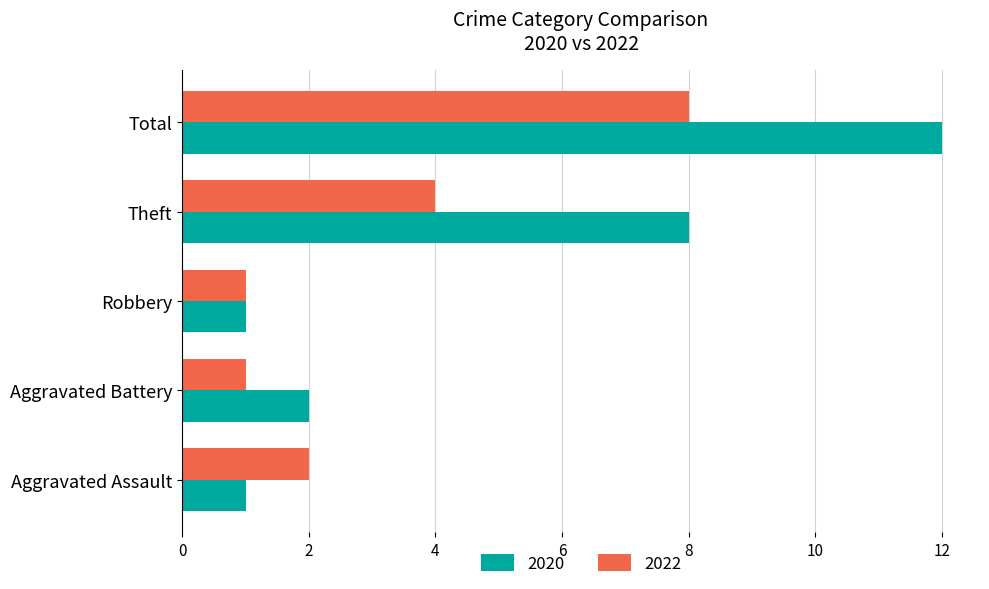

Which series has the largest range (max minus min)?

2020